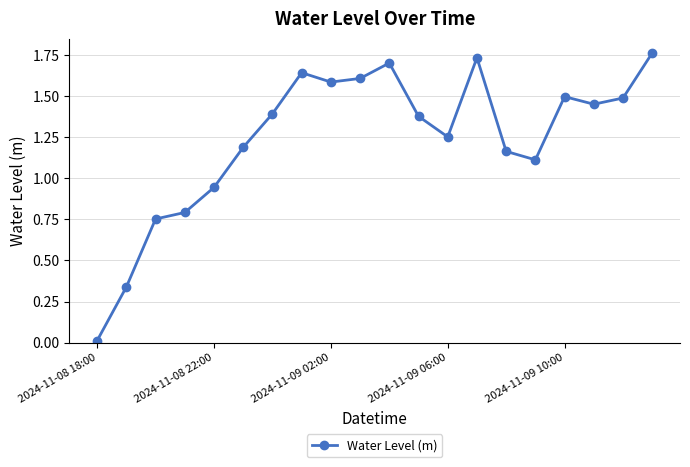

True or false: the data has more than 1 interior local peaks.

True